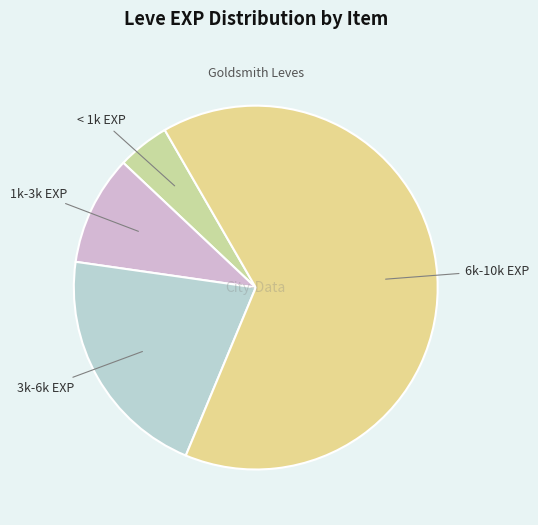

Between < 1k EXP and 1k-3k EXP, which is larger?

1k-3k EXP